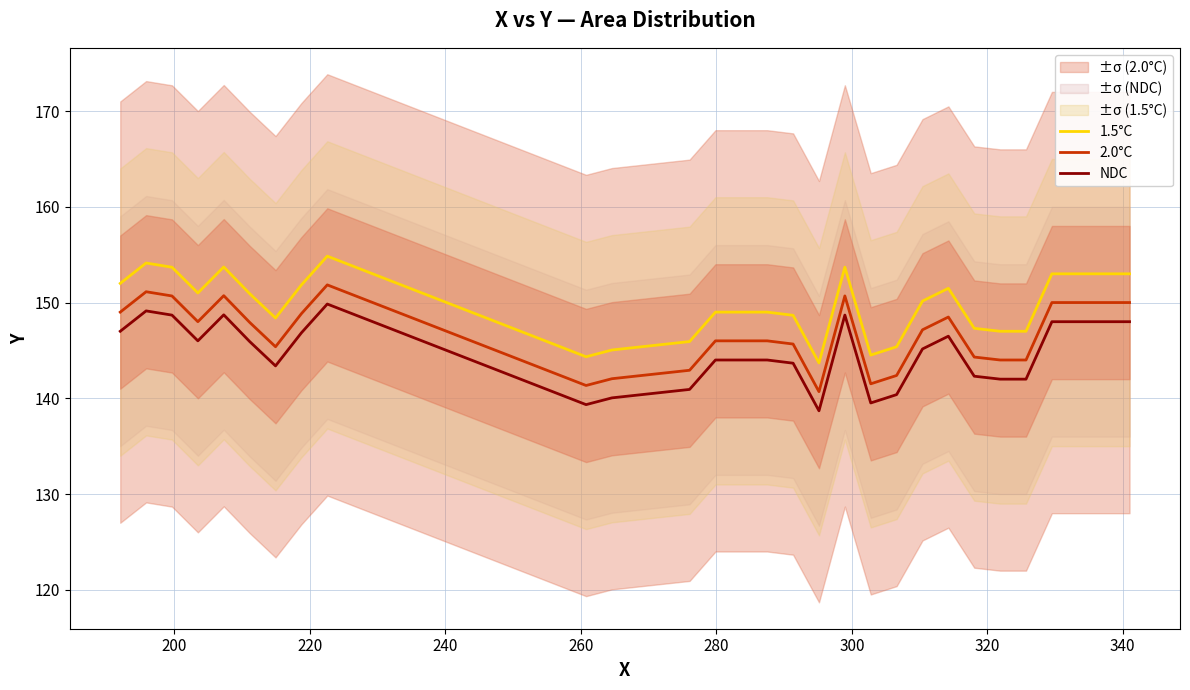

What is the maximum value for 2.0°C?

151.8